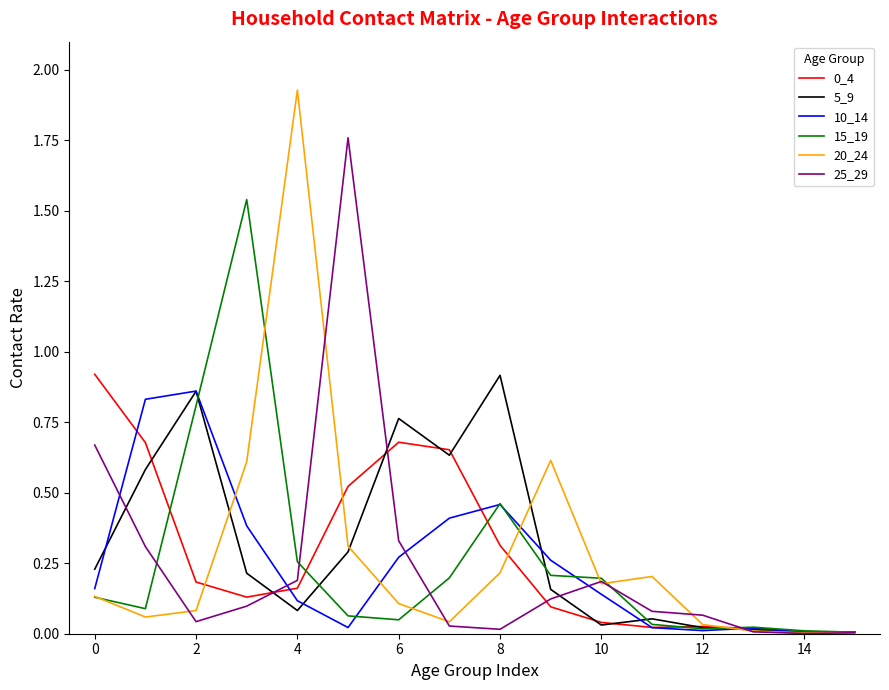

Which series has the widest spread of values?

20_24